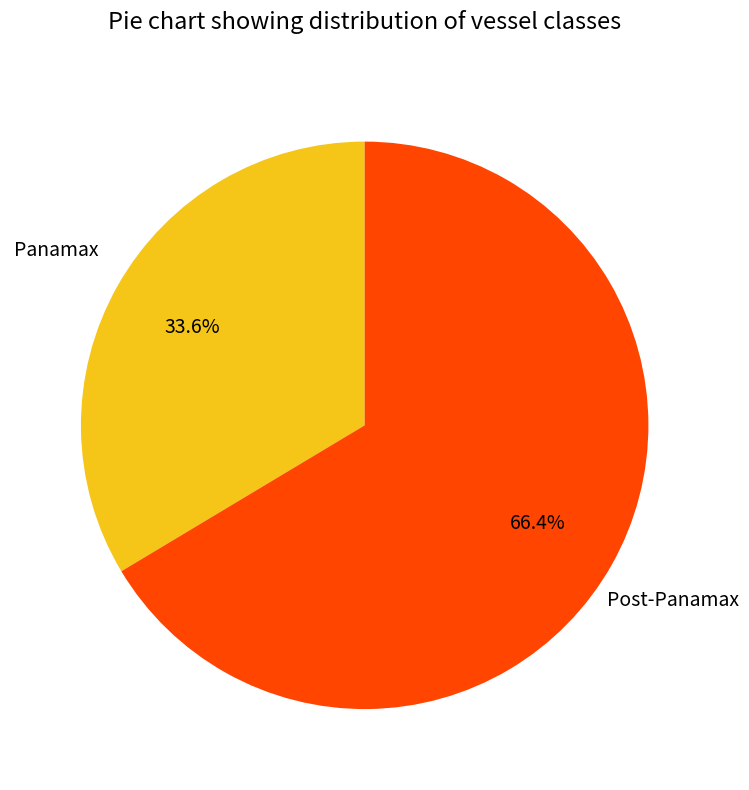

How many slices are in this pie chart?

2